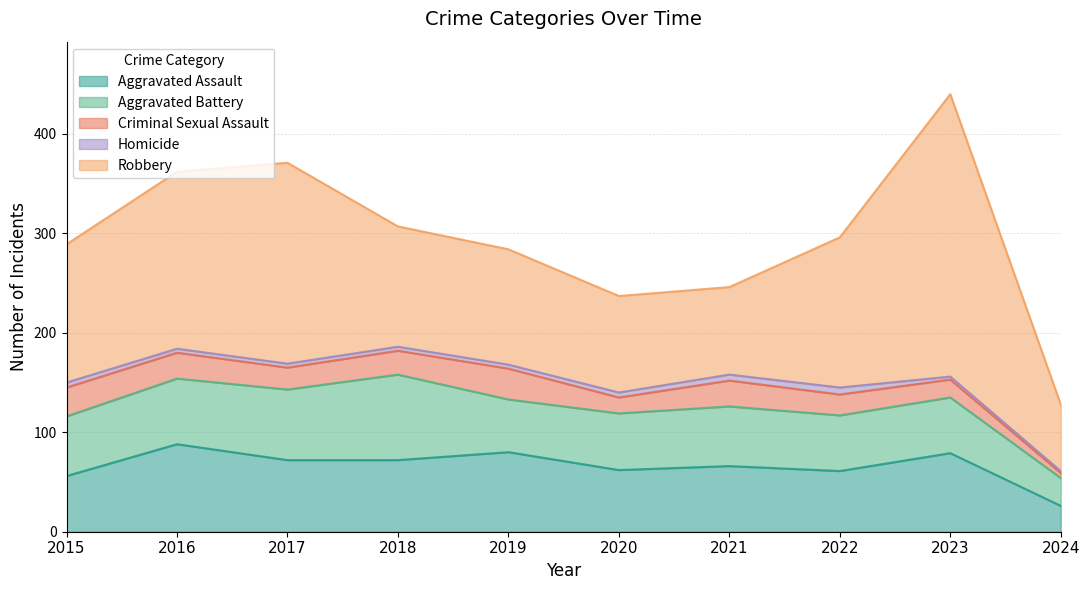

What is the average value of the Aggravated Battery series?

59